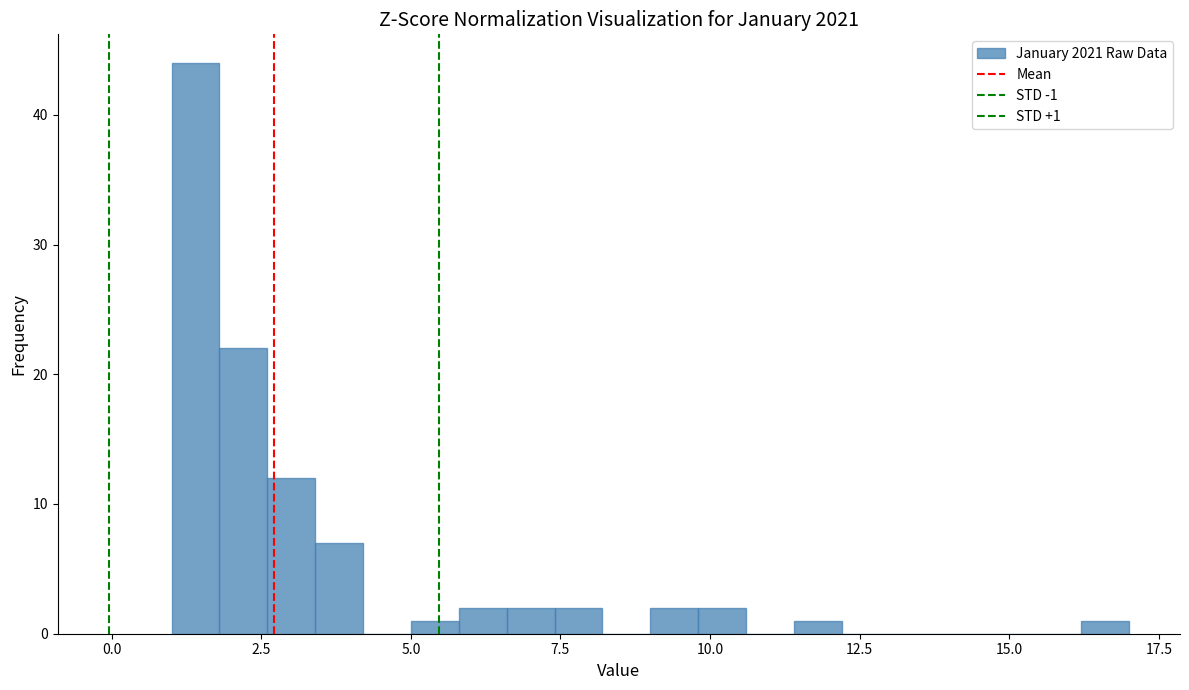

Read against the x-axis, roughly where is the centre of the tallest bar?

1.5